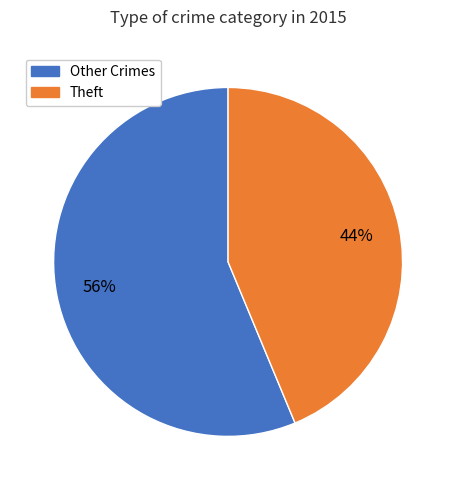

To the nearest percent, what is the average slice percentage?

50%